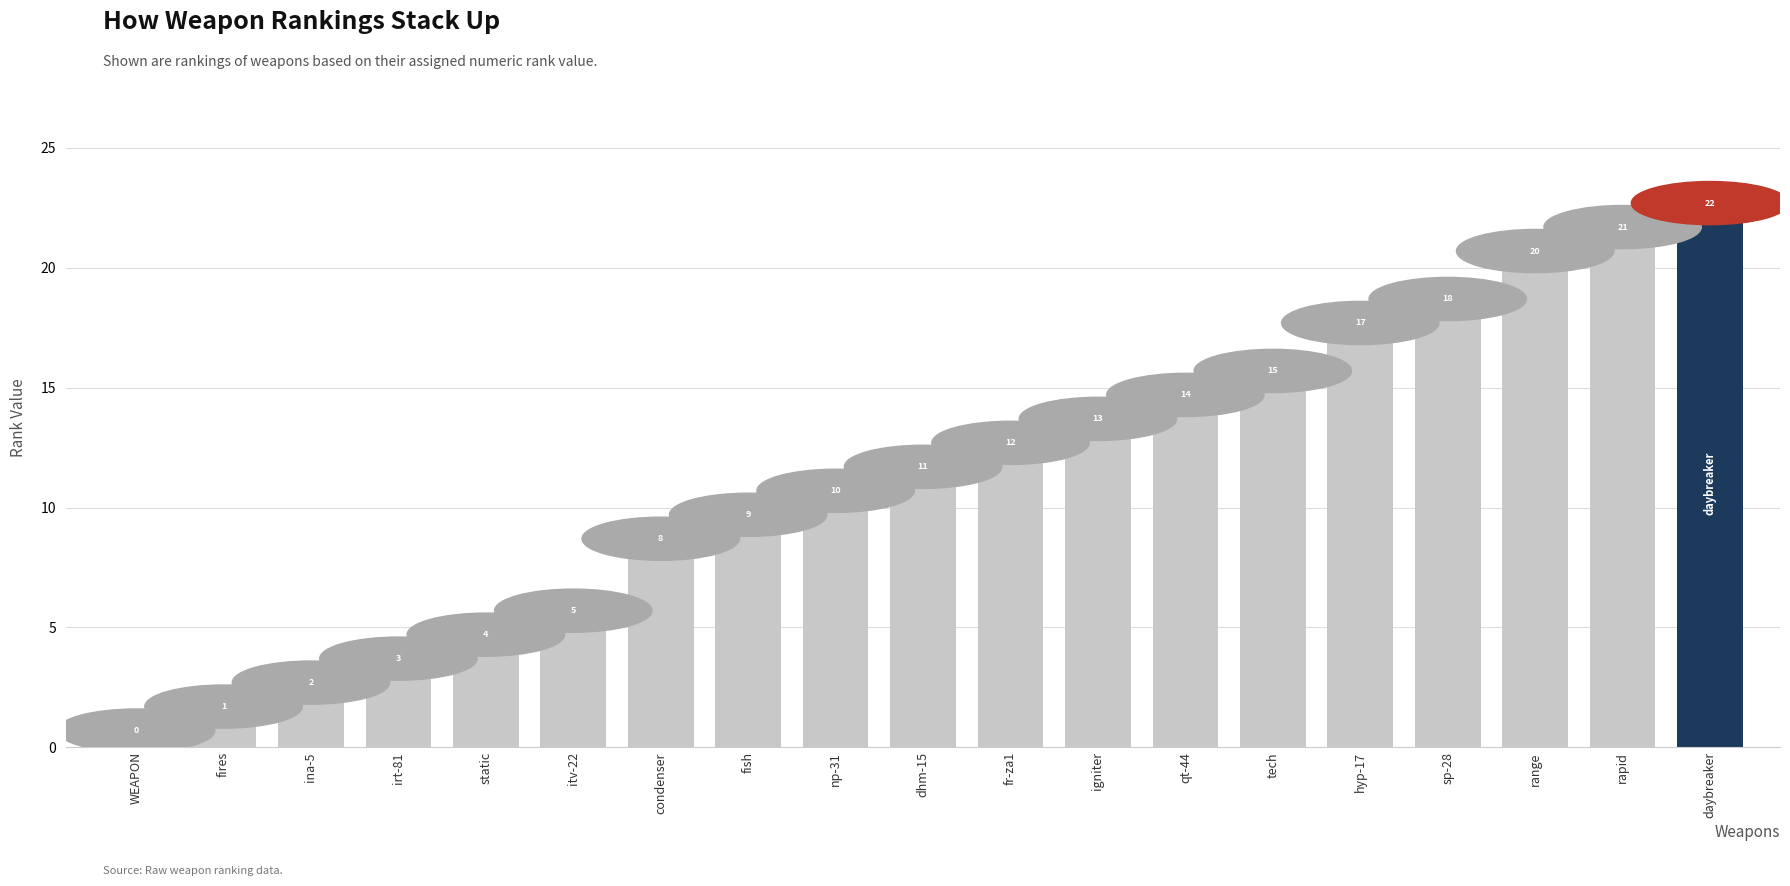

True or false: the data shows 3 at fish.

False